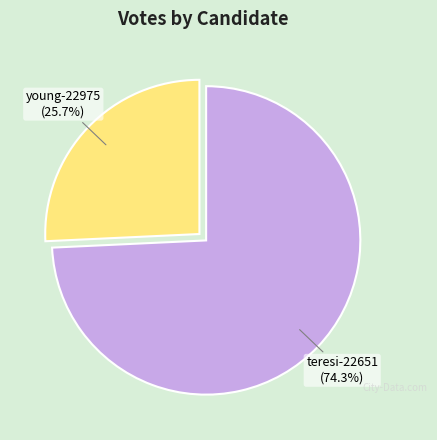

Is there any slice that represents more than half of the pie?

Yes